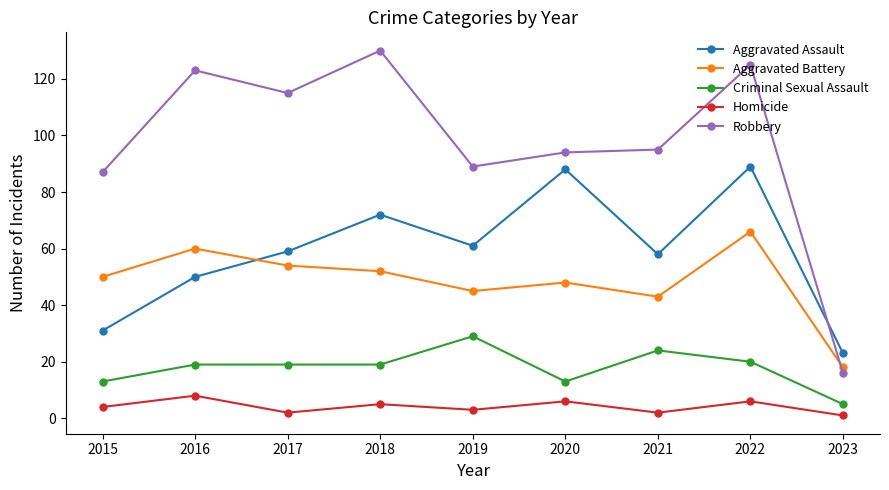

How many times do Aggravated Assault and Aggravated Battery cross each other?

1